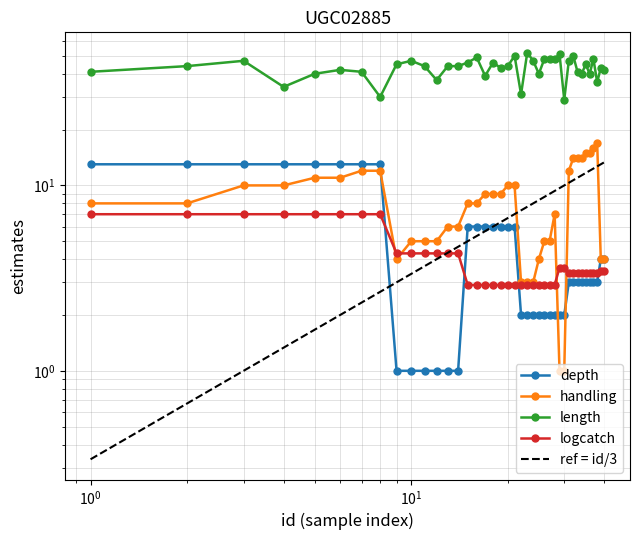

True or false: handling has a value of 5.9 at 38.

False